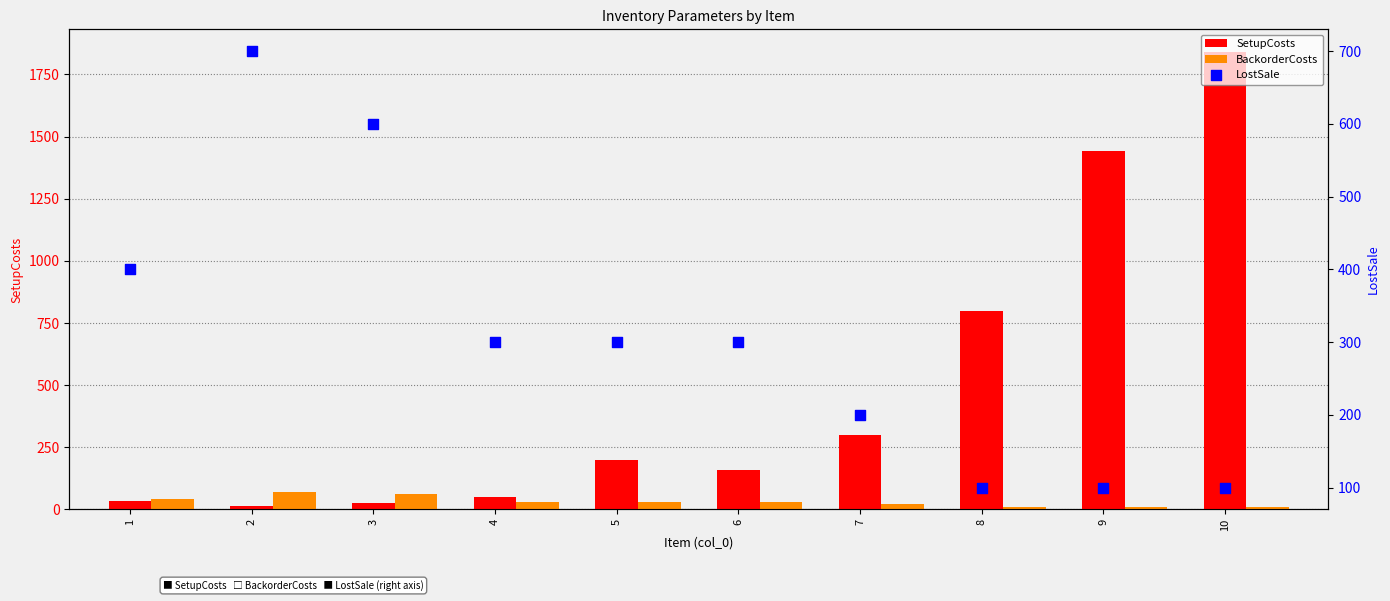

What are all the series names shown in the legend?

SetupCosts, BackorderCosts, LostSale